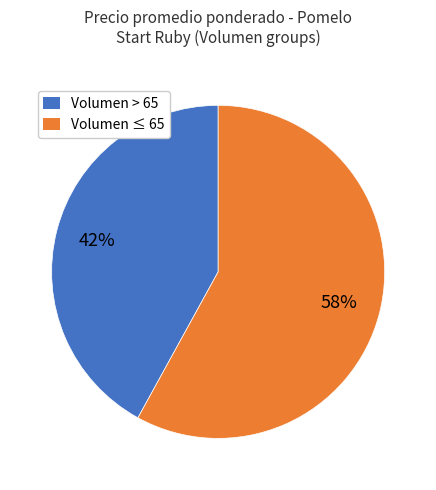

Is there a majority slice in this chart?

Yes